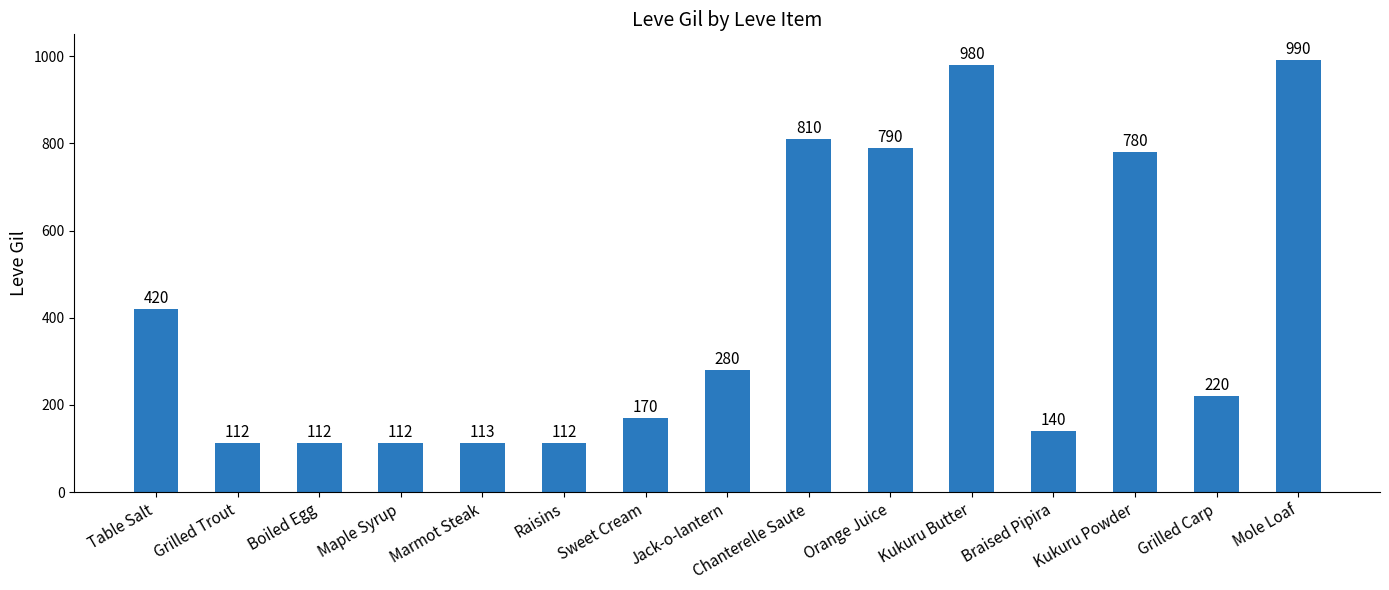

What is the value of the 12th bar from the left?

140